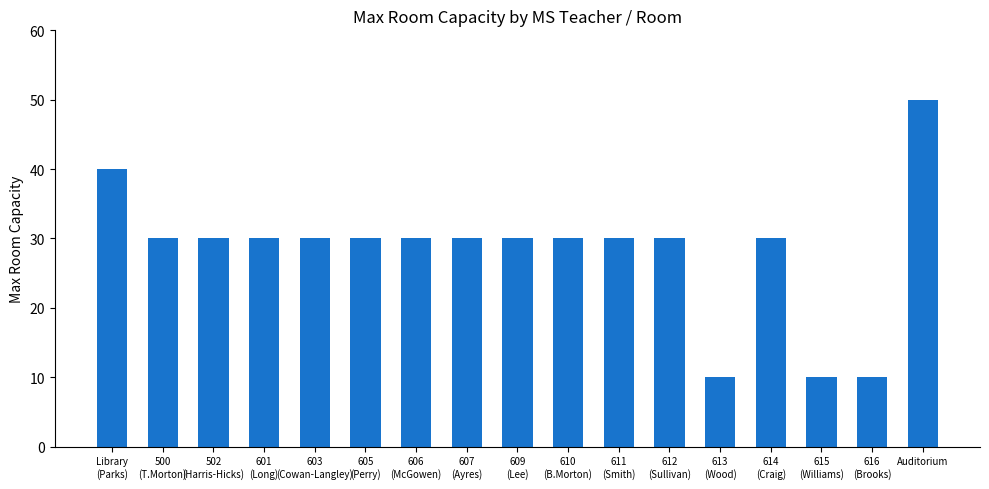

What is the minimum value shown in the chart?

10